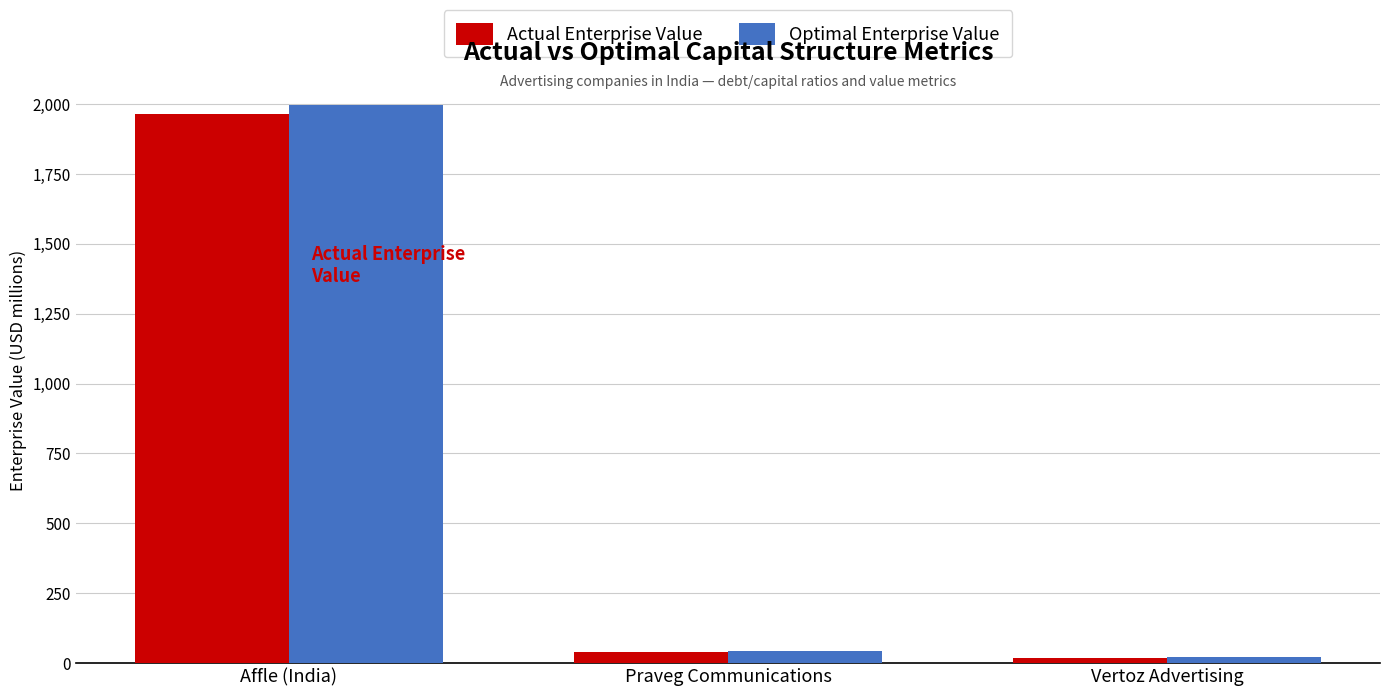

What is the total value across all series at Affle (India)?

3962.1